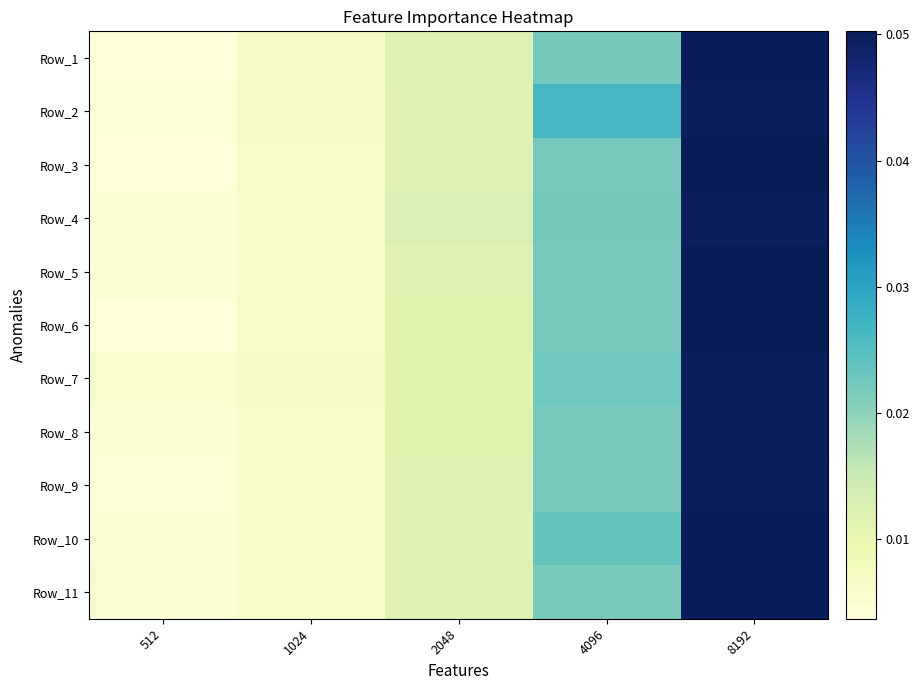

Reading left to right, what are all the values shown in this chart?

Row_1: 512=0.0	1024=0.0	2048=0.0	4096=0.0	8192=0.0
Row_2: 512=0.0	1024=0.0	2048=0.0	4096=0.0	8192=0.0
Row_3: 512=0.0	1024=0.0	2048=0.0	4096=0.0	8192=0.1
Row_4: 512=0.0	1024=0.0	2048=0.0	4096=0.0	8192=0.0
Row_5: 512=0.0	1024=0.0	2048=0.0	4096=0.0	8192=0.1
Row_6: 512=0.0	1024=0.0	2048=0.0	4096=0.0	8192=0.1
Row_7: 512=0.0	1024=0.0	2048=0.0	4096=0.0	8192=0.0
Row_8: 512=0.0	1024=0.0	2048=0.0	4096=0.0	8192=0.0
Row_9: 512=0.0	1024=0.0	2048=0.0	4096=0.0	8192=0.0
Row_10: 512=0.0	1024=0.0	2048=0.0	4096=0.0	8192=0.1
Row_11: 512=0.0	1024=0.0	2048=0.0	4096=0.0	8192=0.0